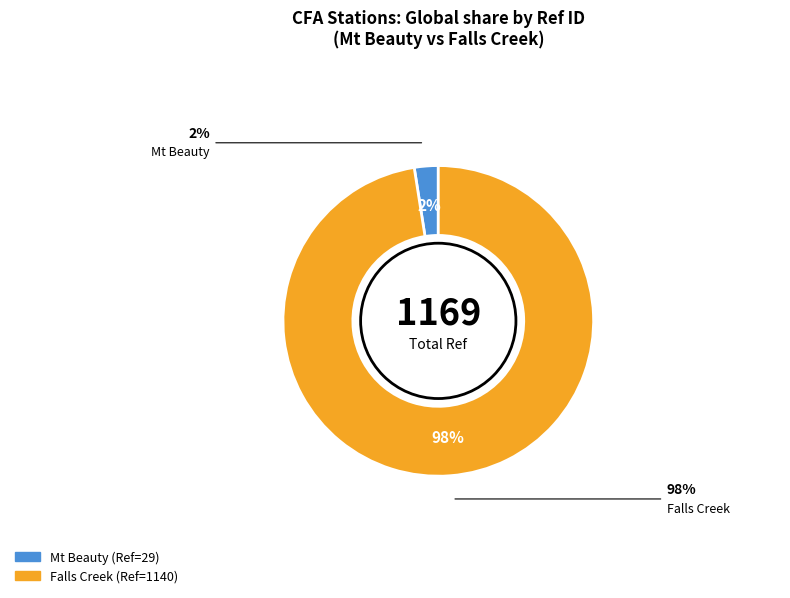

Does Falls Creek account for over 50% of the chart?

Yes